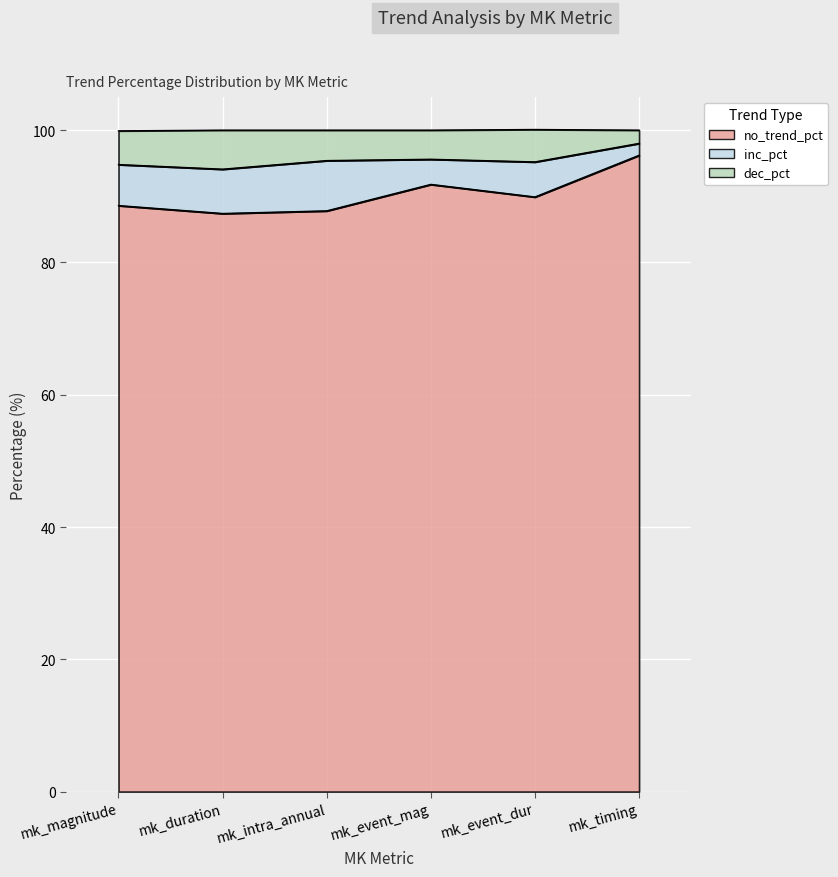

Which series has the widest spread of values?

no_trend_pct